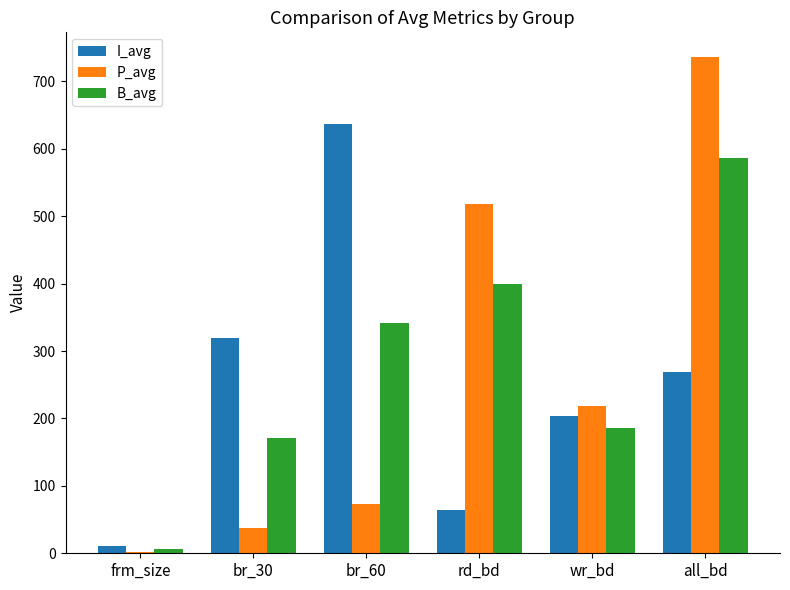

The value of B_avg at rd_bd is 540.9. True or false?

False